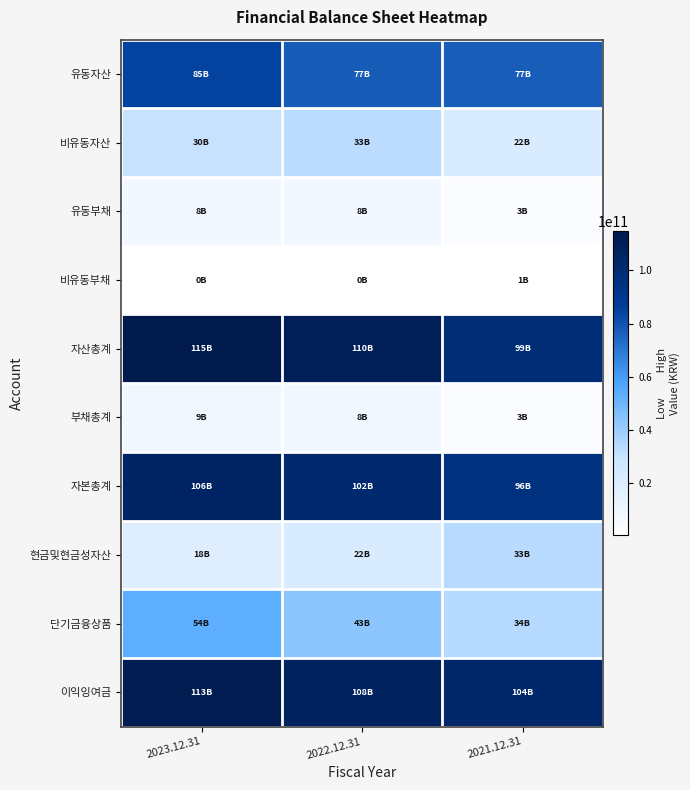

At how many categories does at least one series exceed 18139992500?

3